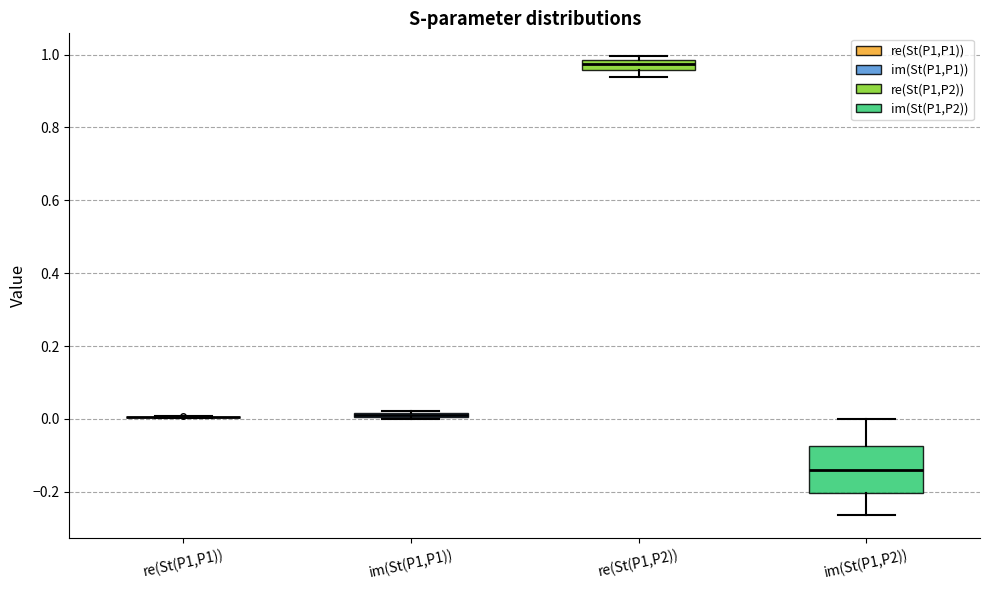

Which box is the tallest, from its lower edge to its upper edge?

im(St(P1,P2))